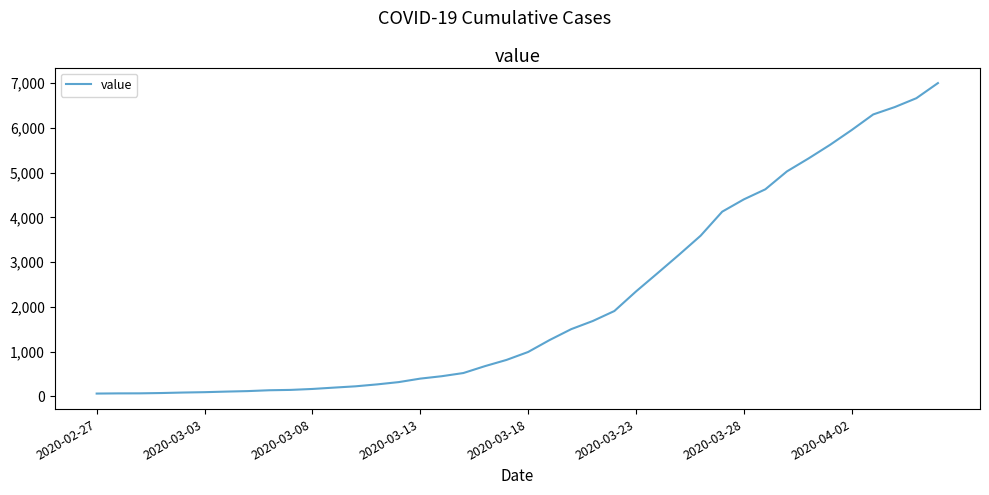

What is the difference between the maximum and minimum values?

6940